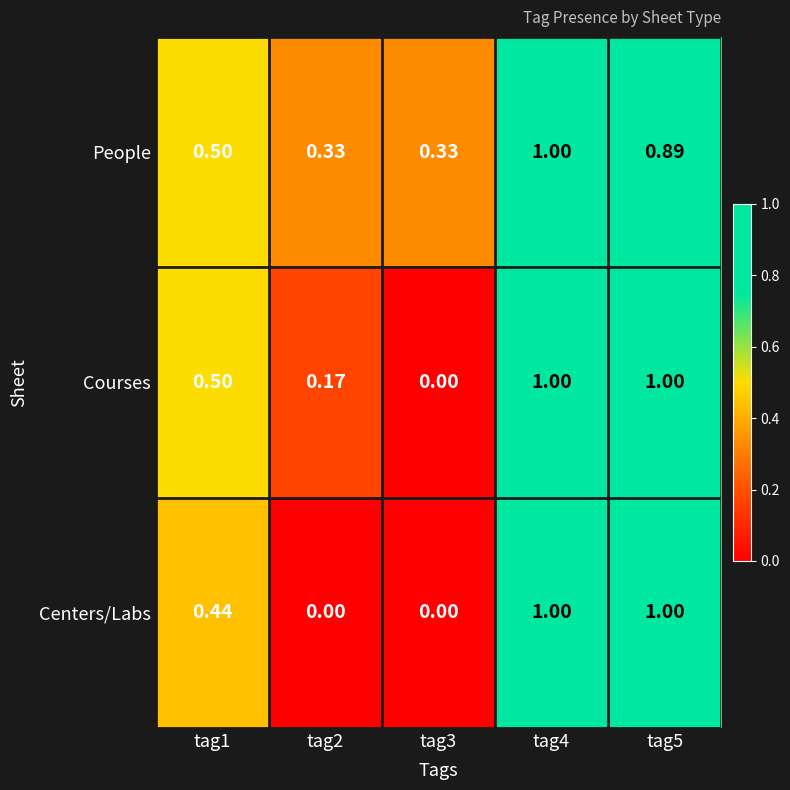

Rank the series by their average value, from lowest to highest.

Centers/Labs, Courses, People